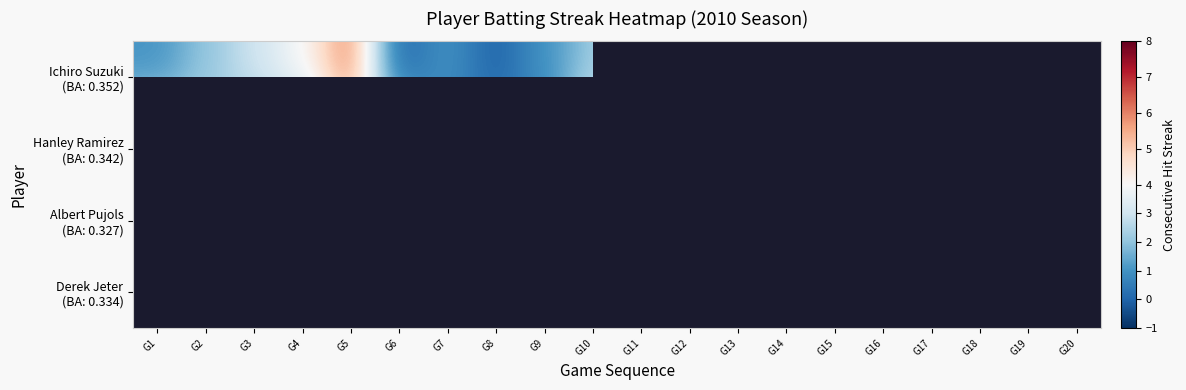

What is the spread (max minus min) of values at G3?

2.0